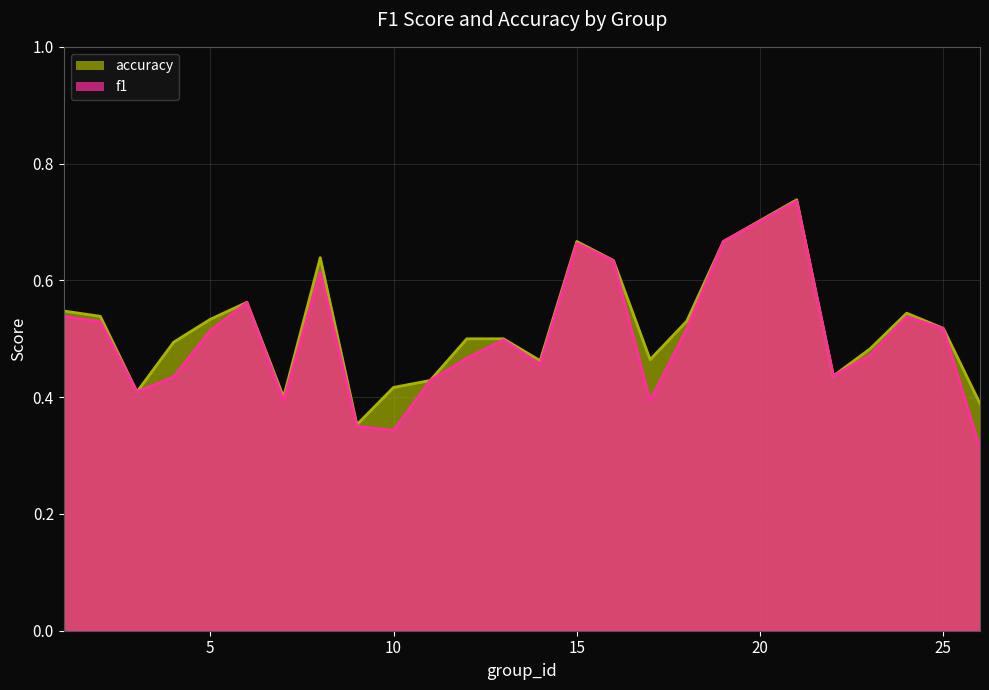

What is the sum of all f1 values?

12.4